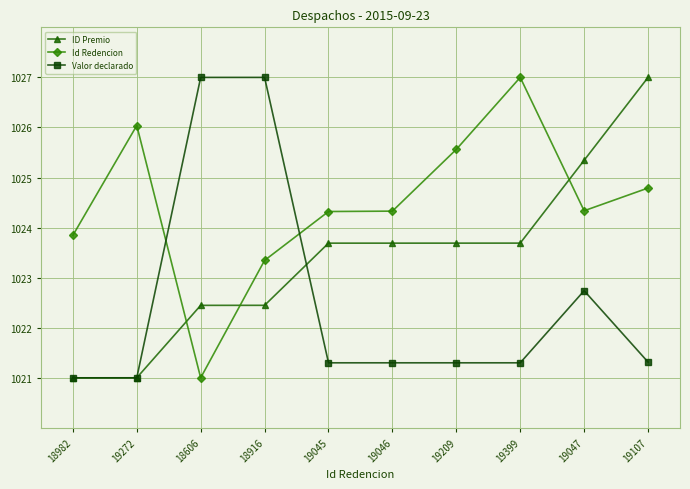

How many lines are shown in the chart?

3